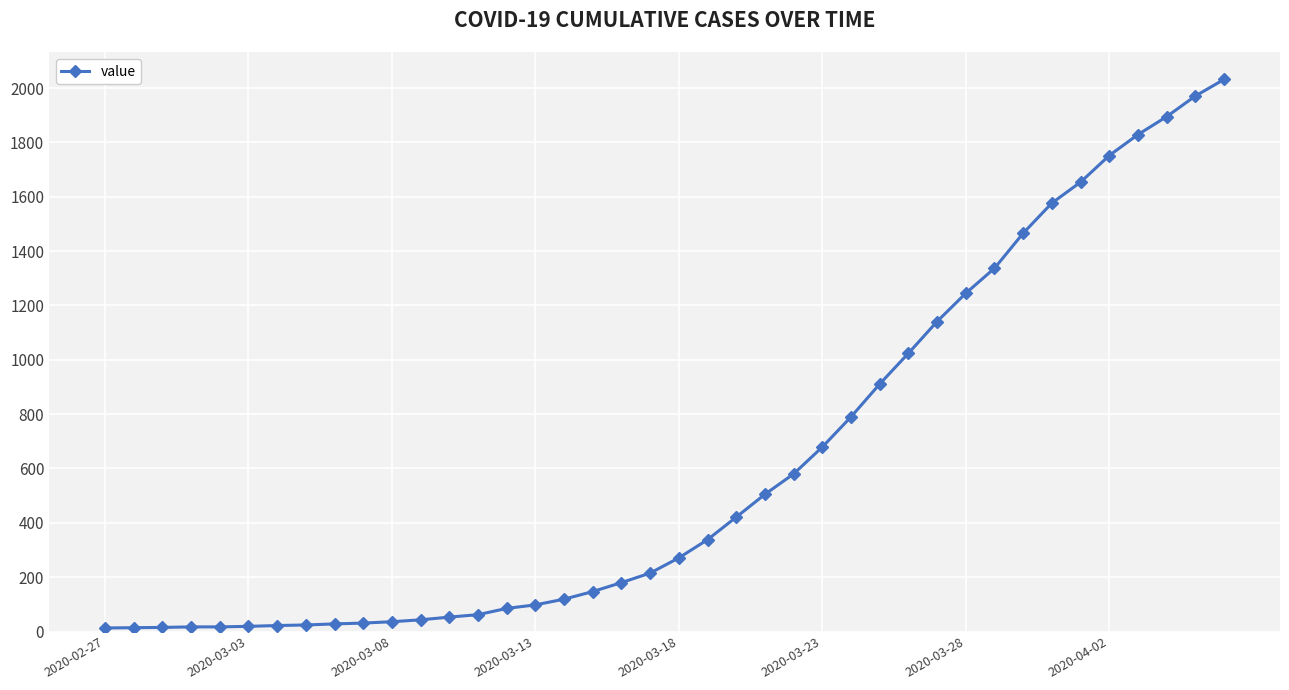

What is the average value?

616